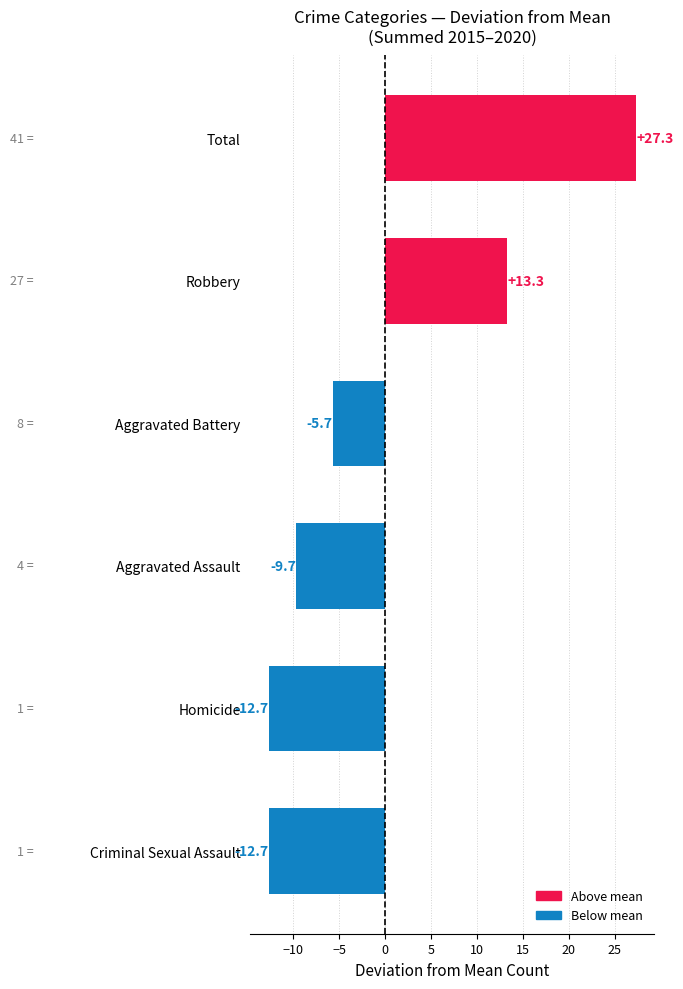

Reading bottom to top, what are all the values shown in this chart?

Criminal Sexual Assault=-12.7	Homicide=-12.7	Aggravated Assault=-9.7	Aggravated Battery=-5.7	Robbery=13.3	Total=27.3